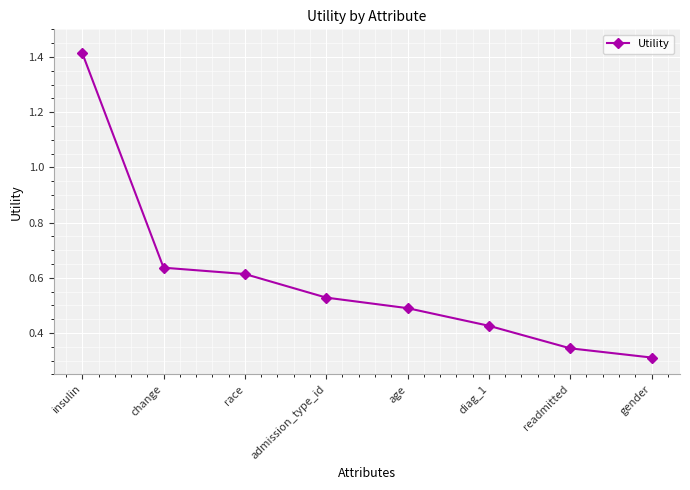

How many values are between 0 and 1?

7